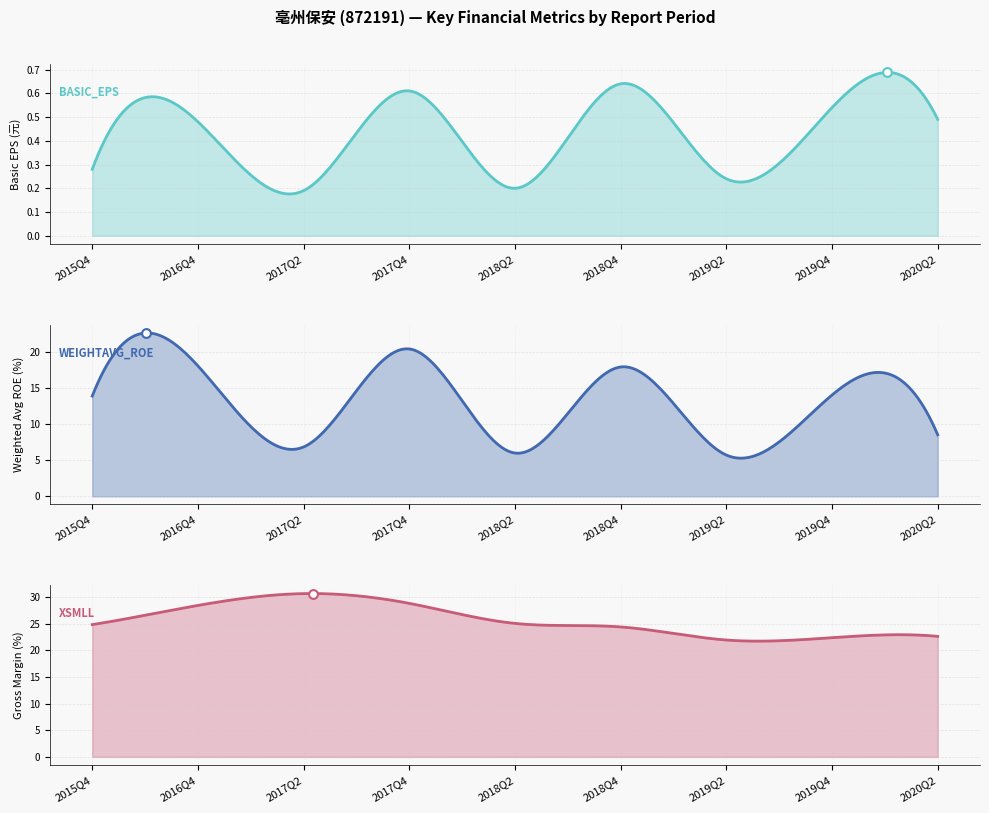

What is the total value across all series at 2018Q2?

31.2